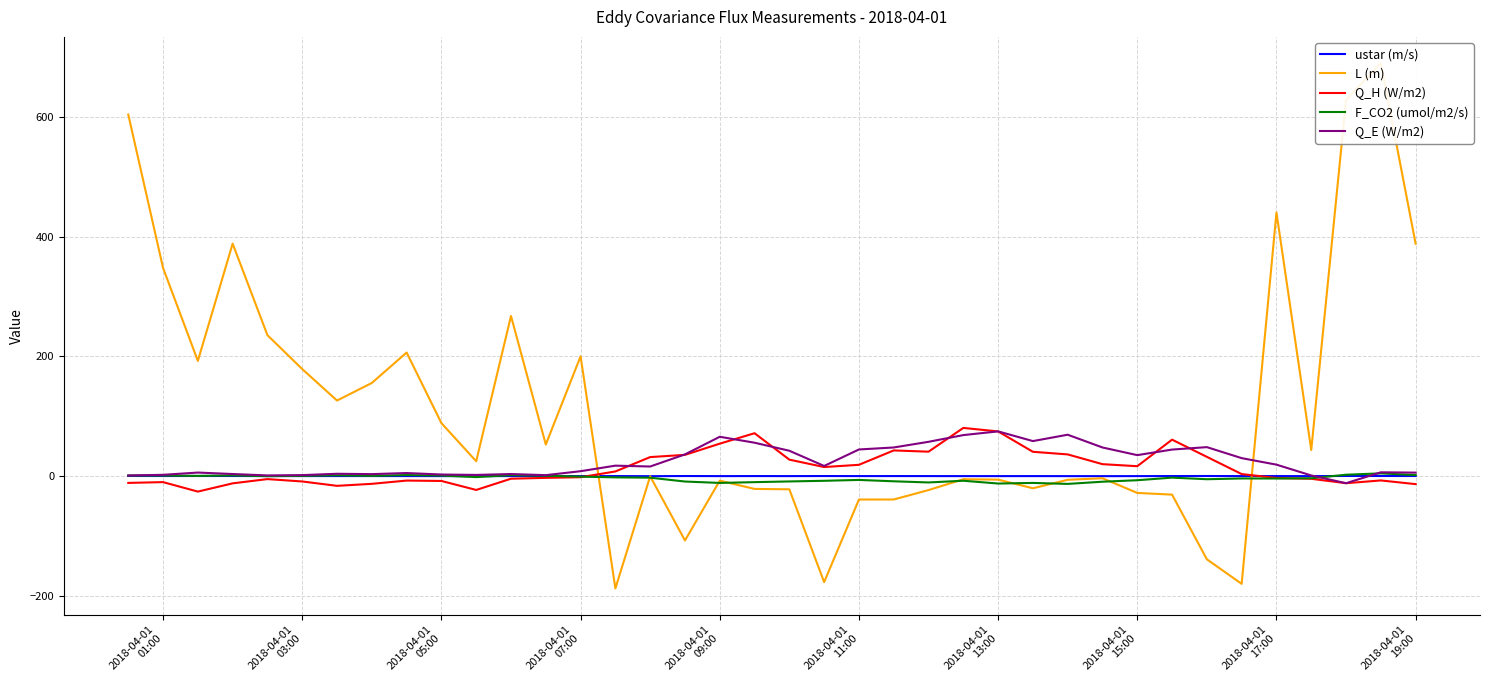

Rank the series by their maximum value, from lowest to highest.

ustar (m/s), F_CO2 (umol/m2/s), Q_E (W/m2), Q_H (W/m2), L (m)